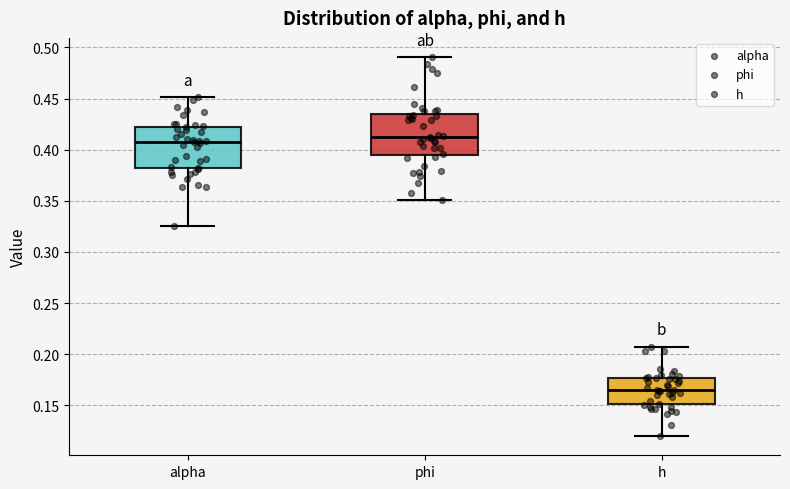

Reading left to right, read every box against the y-axis: the position of its median line, the range the box covers, and the ends of its whiskers. The values are not printed on the chart, so give them approximately, as read against the axis.

alpha: median 0.410, box 0.380 to 0.420, whiskers 0.325 to 0.450
phi: median 0.415, box 0.395 to 0.435, whiskers 0.350 to 0.490
h: median 0.165, box 0.150 to 0.175, whiskers 0.120 to 0.210